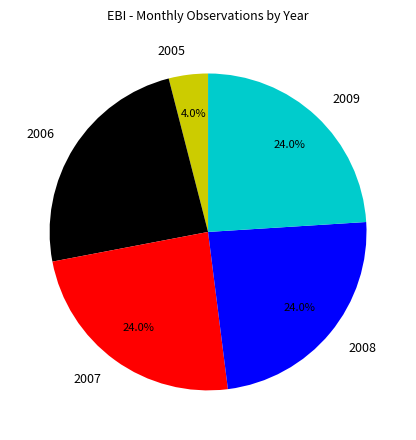

Which category has the smallest portion of the pie?

2005